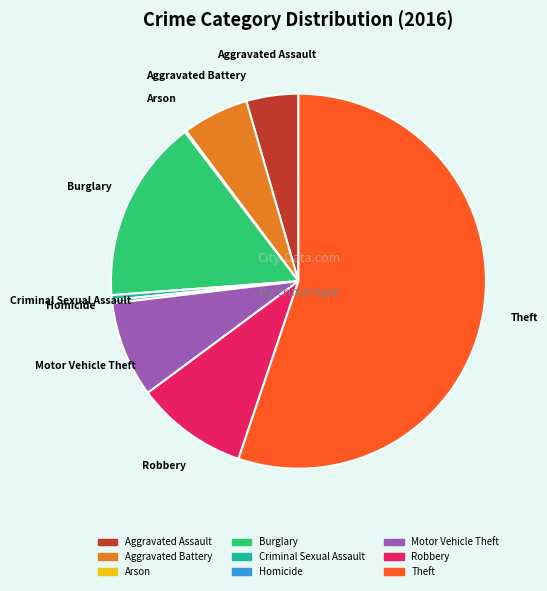

Which has a higher value, Robbery or Burglary?

Burglary